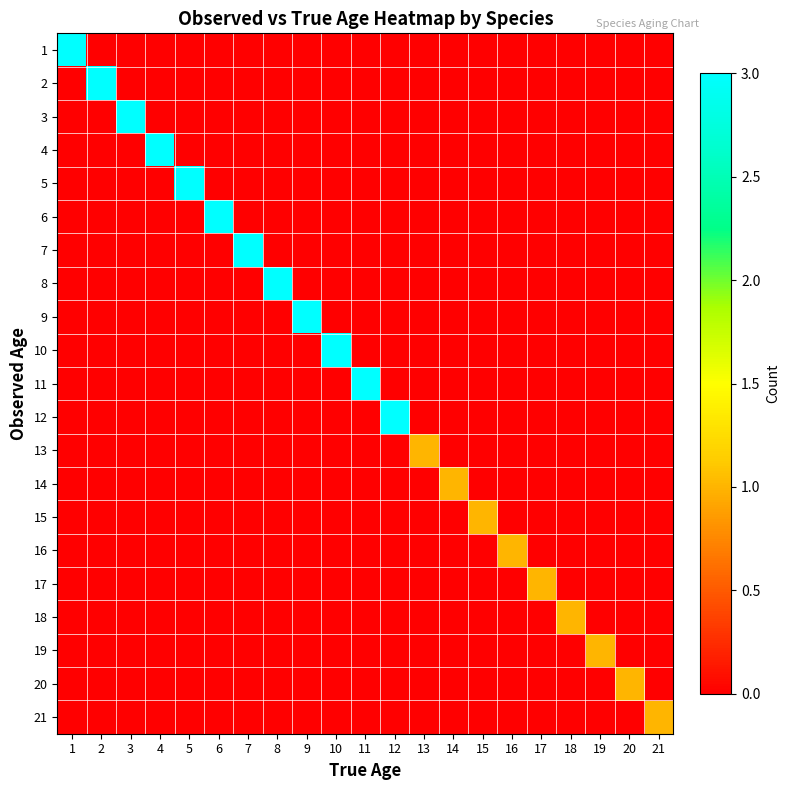

Reading left to right, list all the values displayed in this chart.

1: 1=3	2=0	3=0	4=0	5=0	6=0	7=0	8=0	9=0	10=0	11=0	12=0	13=0	14=0	15=0	16=0	17=0	18=0	19=0	20=0	21=0
2: 1=0	2=3	3=0	4=0	5=0	6=0	7=0	8=0	9=0	10=0	11=0	12=0	13=0	14=0	15=0	16=0	17=0	18=0	19=0	20=0	21=0
3: 1=0	2=0	3=3	4=0	5=0	6=0	7=0	8=0	9=0	10=0	11=0	12=0	13=0	14=0	15=0	16=0	17=0	18=0	19=0	20=0	21=0
4: 1=0	2=0	3=0	4=3	5=0	6=0	7=0	8=0	9=0	10=0	11=0	12=0	13=0	14=0	15=0	16=0	17=0	18=0	19=0	20=0	21=0
5: 1=0	2=0	3=0	4=0	5=3	6=0	7=0	8=0	9=0	10=0	11=0	12=0	13=0	14=0	15=0	16=0	17=0	18=0	19=0	20=0	21=0
6: 1=0	2=0	3=0	4=0	5=0	6=3	7=0	8=0	9=0	10=0	11=0	12=0	13=0	14=0	15=0	16=0	17=0	18=0	19=0	20=0	21=0
7: 1=0	2=0	3=0	4=0	5=0	6=0	7=3	8=0	9=0	10=0	11=0	12=0	13=0	14=0	15=0	16=0	17=0	18=0	19=0	20=0	21=0
8: 1=0	2=0	3=0	4=0	5=0	6=0	7=0	8=3	9=0	10=0	11=0	12=0	13=0	14=0	15=0	16=0	17=0	18=0	19=0	20=0	21=0
9: 1=0	2=0	3=0	4=0	5=0	6=0	7=0	8=0	9=3	10=0	11=0	12=0	13=0	14=0	15=0	16=0	17=0	18=0	19=0	20=0	21=0
10: 1=0	2=0	3=0	4=0	5=0	6=0	7=0	8=0	9=0	10=3	11=0	12=0	13=0	14=0	15=0	16=0	17=0	18=0	19=0	20=0	21=0
11: 1=0	2=0	3=0	4=0	5=0	6=0	7=0	8=0	9=0	10=0	11=3	12=0	13=0	14=0	15=0	16=0	17=0	18=0	19=0	20=0	21=0
12: 1=0	2=0	3=0	4=0	5=0	6=0	7=0	8=0	9=0	10=0	11=0	12=3	13=0	14=0	15=0	16=0	17=0	18=0	19=0	20=0	21=0
13: 1=0	2=0	3=0	4=0	5=0	6=0	7=0	8=0	9=0	10=0	11=0	12=0	13=1	14=0	15=0	16=0	17=0	18=0	19=0	20=0	21=0
14: 1=0	2=0	3=0	4=0	5=0	6=0	7=0	8=0	9=0	10=0	11=0	12=0	13=0	14=1	15=0	16=0	17=0	18=0	19=0	20=0	21=0
15: 1=0	2=0	3=0	4=0	5=0	6=0	7=0	8=0	9=0	10=0	11=0	12=0	13=0	14=0	15=1	16=0	17=0	18=0	19=0	20=0	21=0
16: 1=0	2=0	3=0	4=0	5=0	6=0	7=0	8=0	9=0	10=0	11=0	12=0	13=0	14=0	15=0	16=1	17=0	18=0	19=0	20=0	21=0
17: 1=0	2=0	3=0	4=0	5=0	6=0	7=0	8=0	9=0	10=0	11=0	12=0	13=0	14=0	15=0	16=0	17=1	18=0	19=0	20=0	21=0
18: 1=0	2=0	3=0	4=0	5=0	6=0	7=0	8=0	9=0	10=0	11=0	12=0	13=0	14=0	15=0	16=0	17=0	18=1	19=0	20=0	21=0
19: 1=0	2=0	3=0	4=0	5=0	6=0	7=0	8=0	9=0	10=0	11=0	12=0	13=0	14=0	15=0	16=0	17=0	18=0	19=1	20=0	21=0
20: 1=0	2=0	3=0	4=0	5=0	6=0	7=0	8=0	9=0	10=0	11=0	12=0	13=0	14=0	15=0	16=0	17=0	18=0	19=0	20=1	21=0
21: 1=0	2=0	3=0	4=0	5=0	6=0	7=0	8=0	9=0	10=0	11=0	12=0	13=0	14=0	15=0	16=0	17=0	18=0	19=0	20=0	21=1